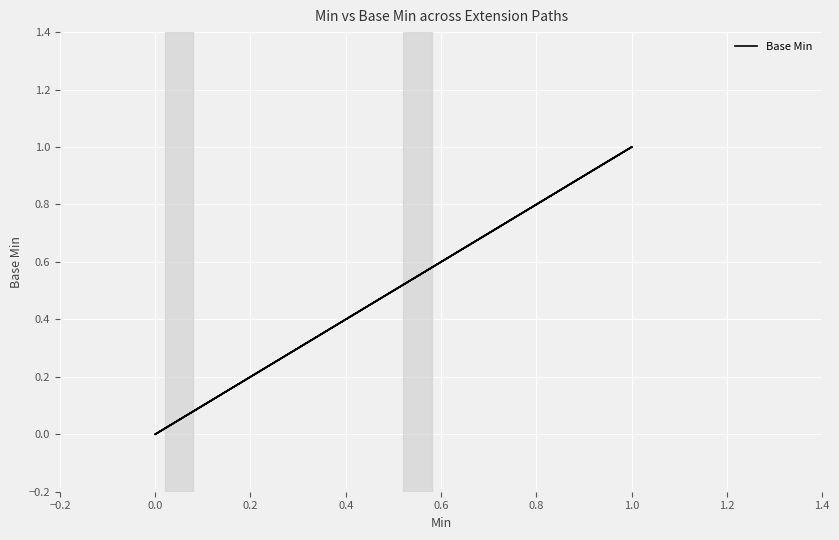

How many positive values are there?

2